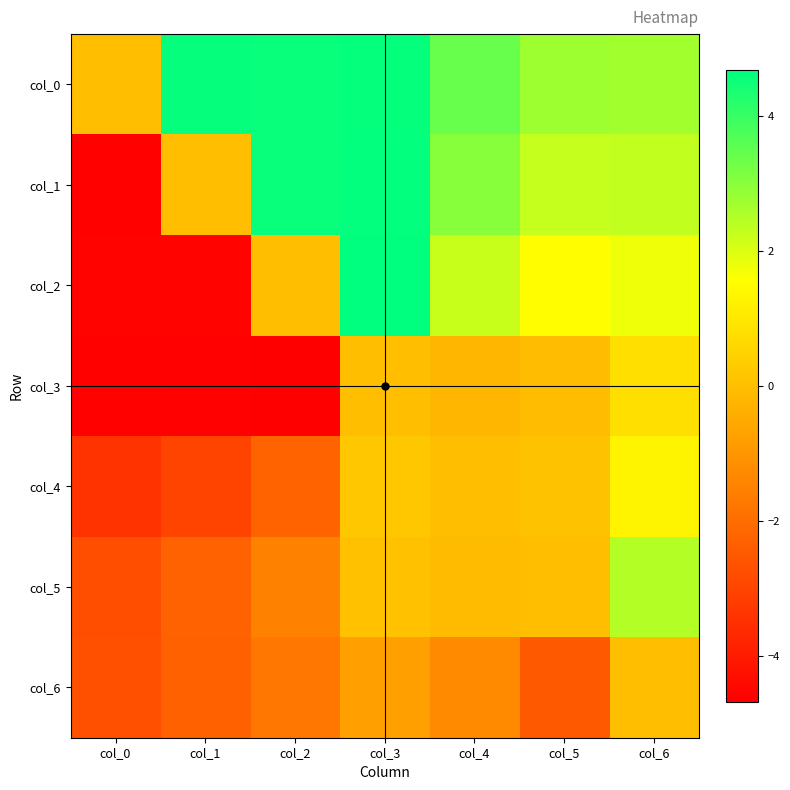

At how many categories does at least one series exceed 0?

6